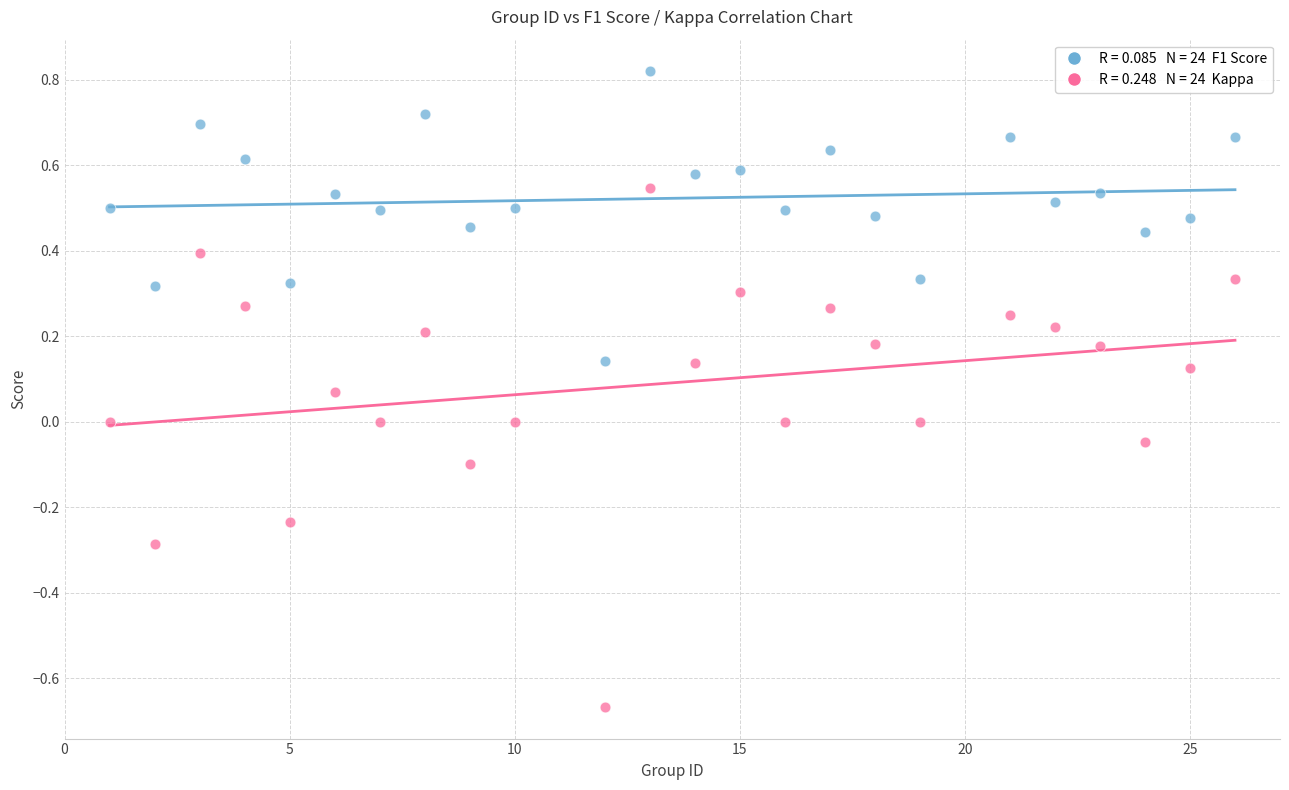

Across all data points, what is the range of Y values (max minus min)?

1.5